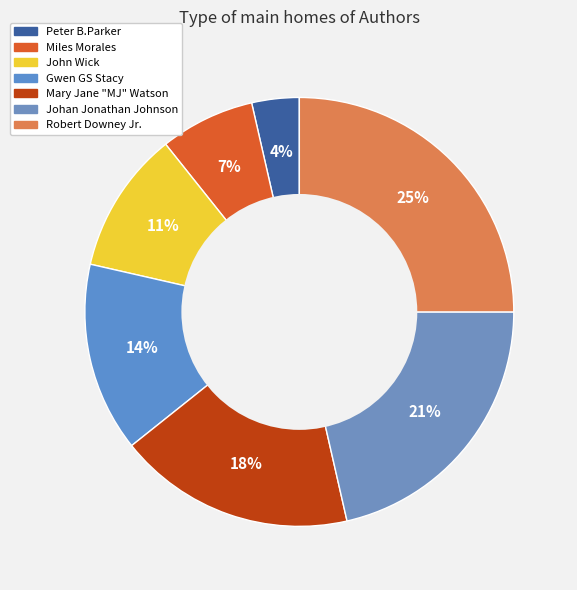

Does Gwen GS Stacy represent more than half of the total?

No